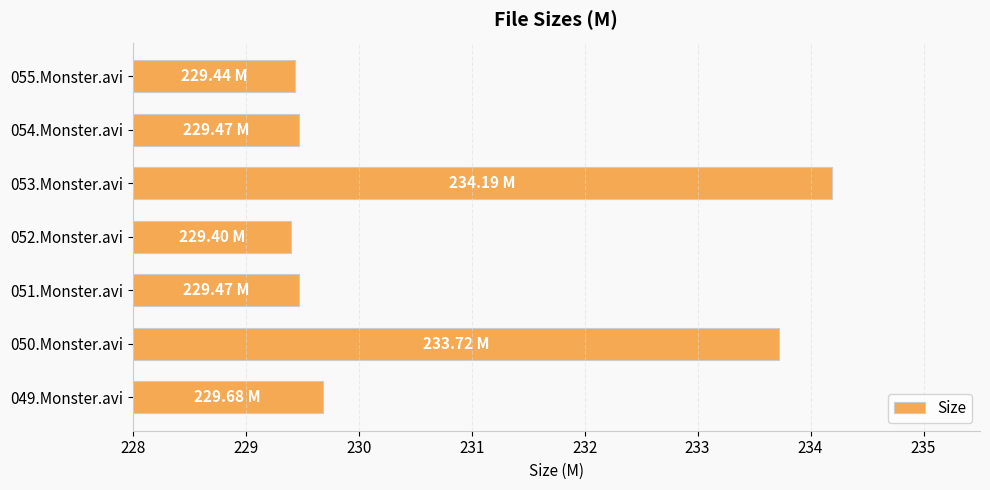

What is the ratio of the value at 054.Monster.avi to the value at 055.Monster.avi?

1.0